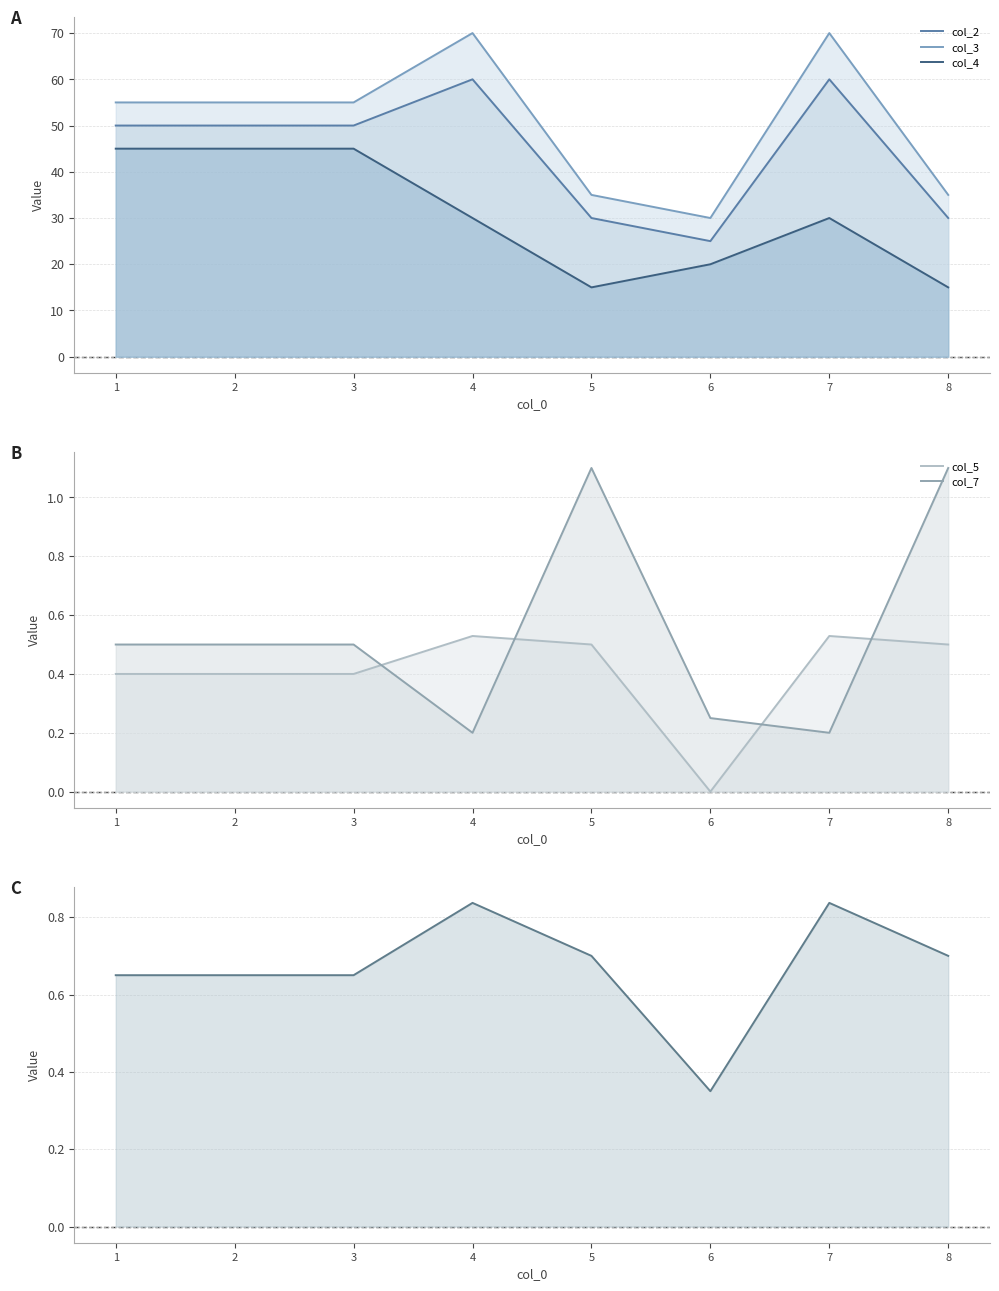

True or false: col_5 and col_2 cross at least once.

False